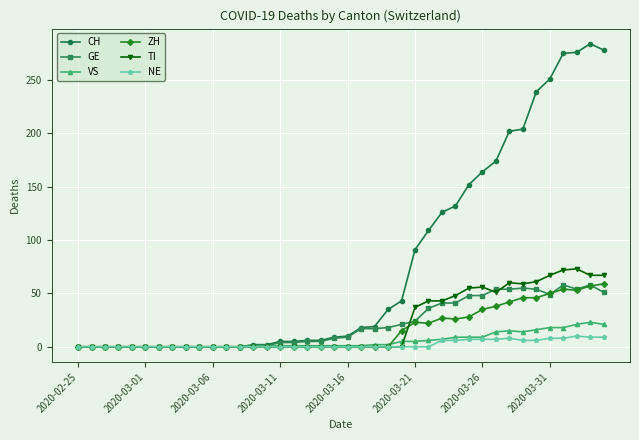

What is the highest value of the GE series?

58